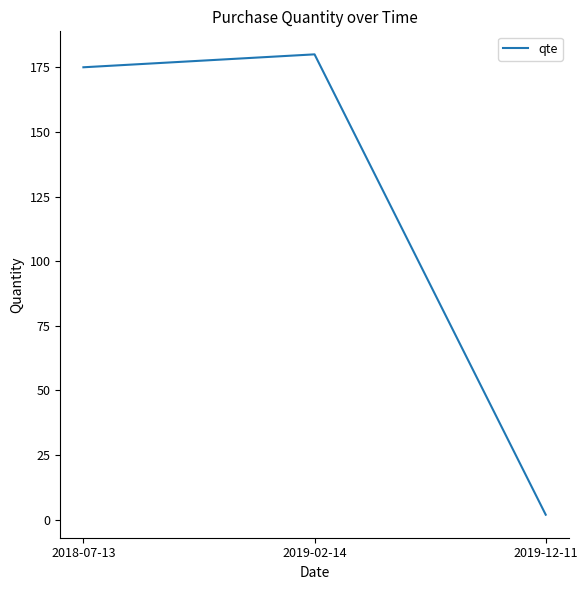

How many categories are shown in the chart?

3